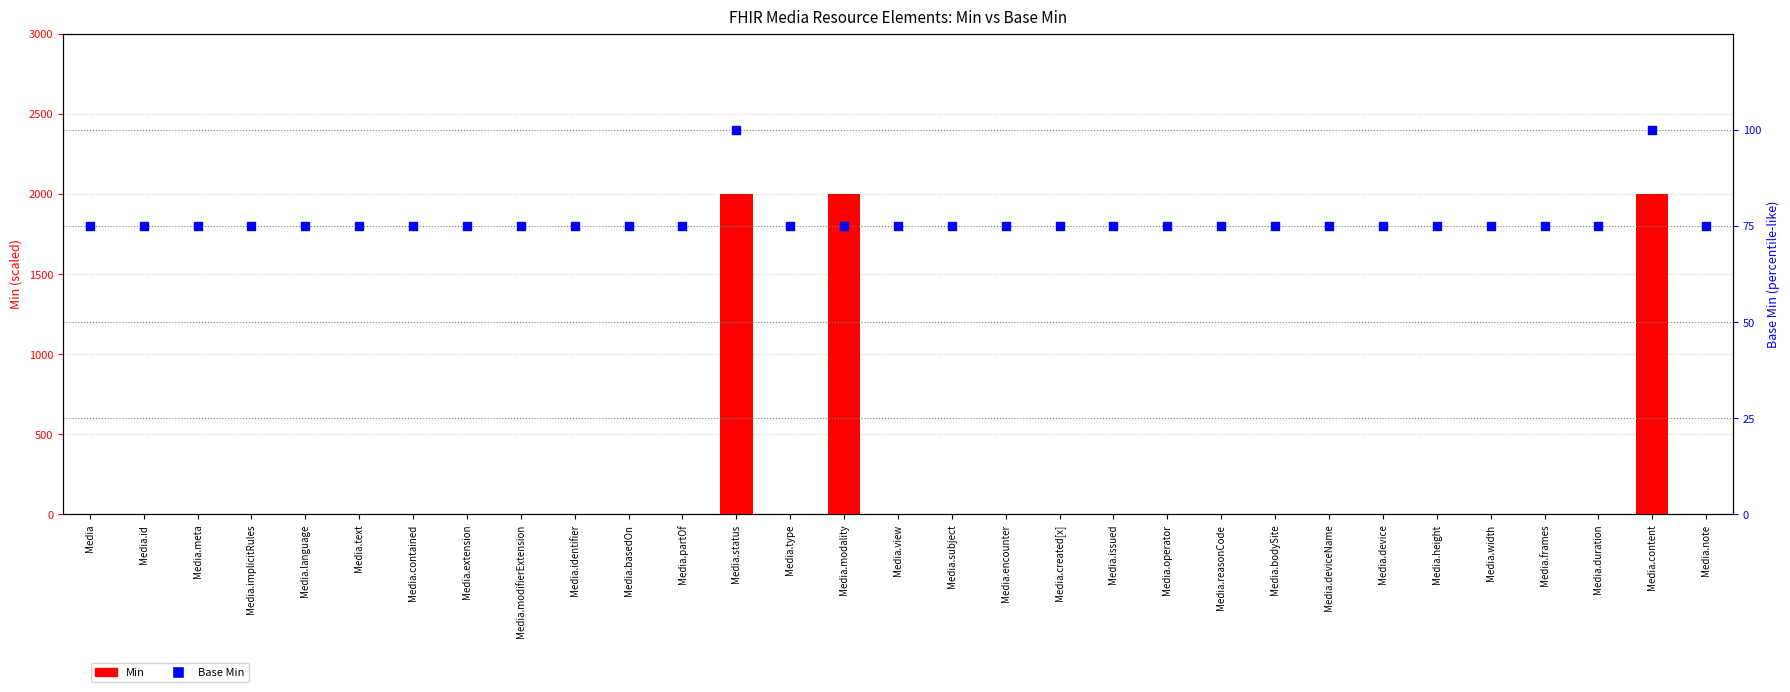

What is the total value across all series at Media.issued?

75